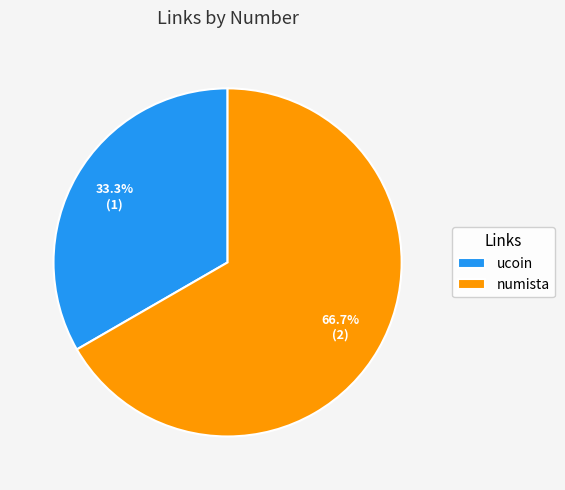

To the nearest percent, what is the combined percentage of ucoin and numista?

100%